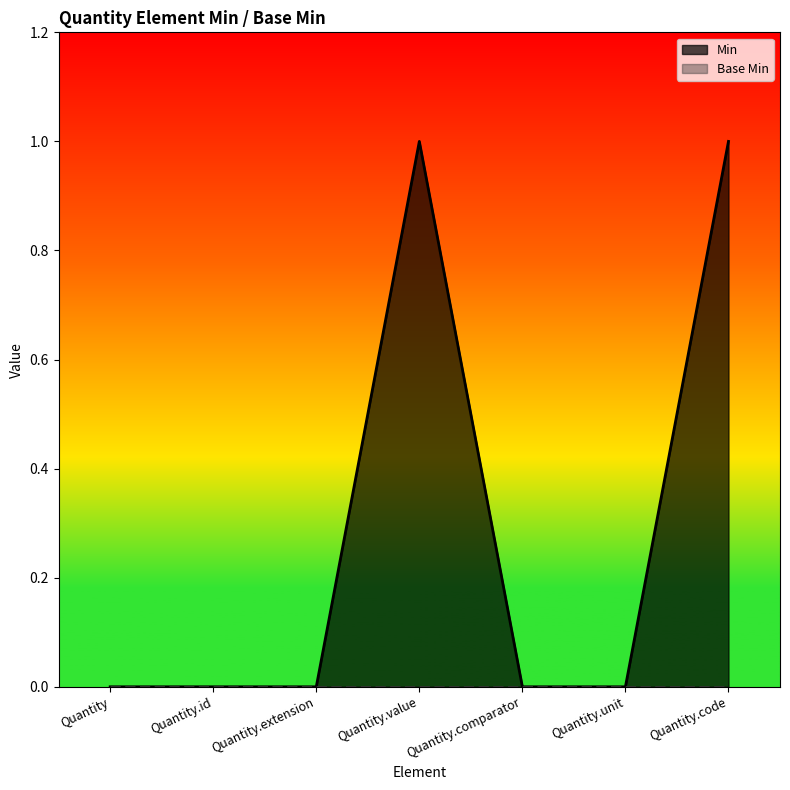

True or false: Min and Base Min intersect in this chart.

False